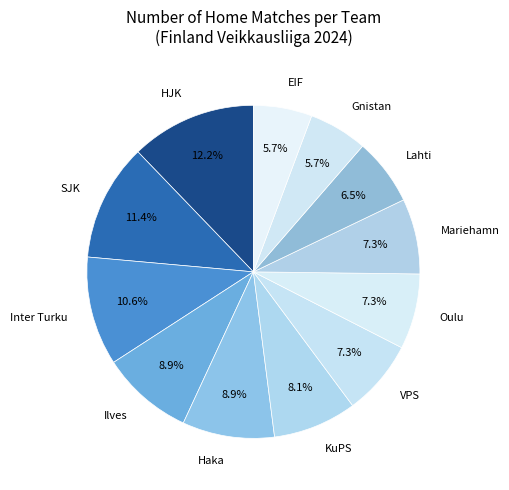

What portion of the pie excludes VPS?

92.7%